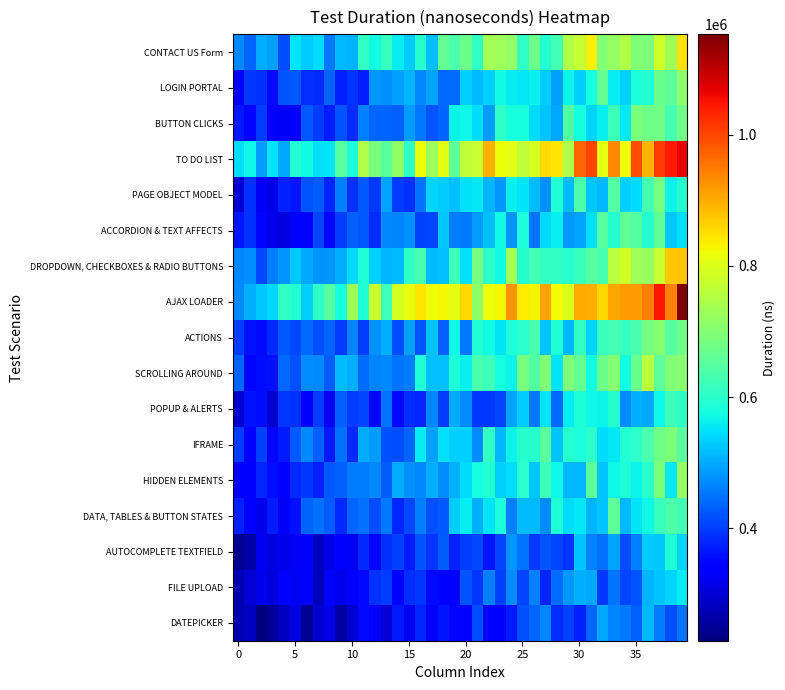

Count the number of categories in the chart.

40